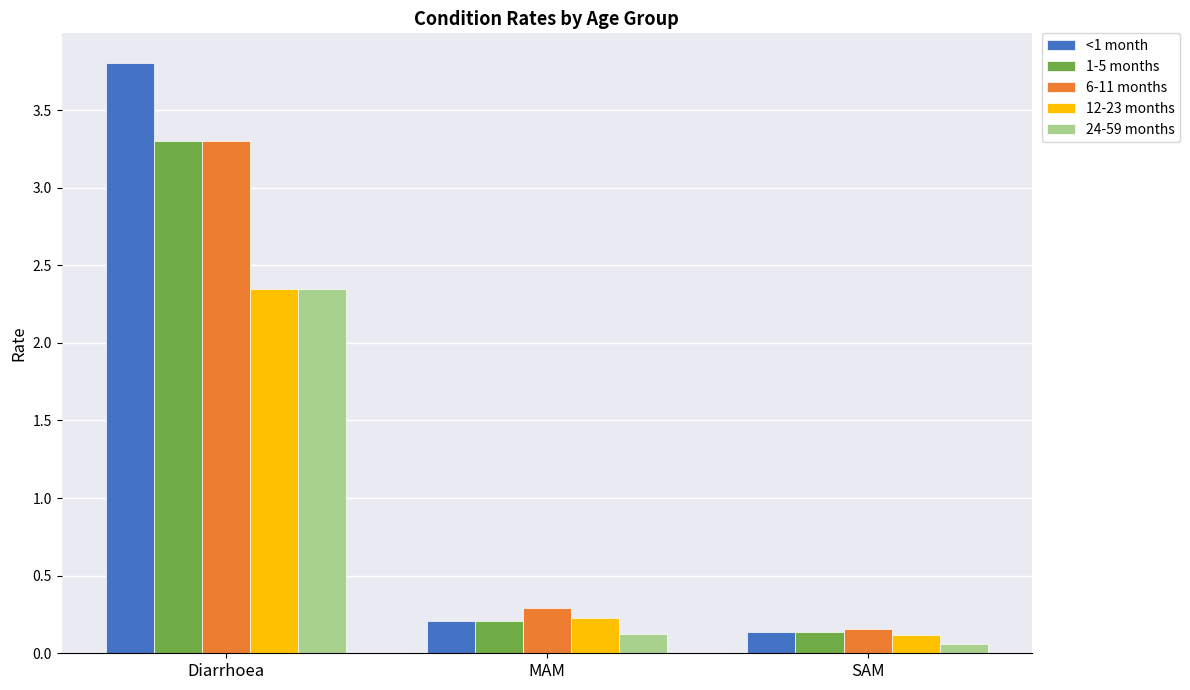

Which series has the widest spread of values?

<1 month